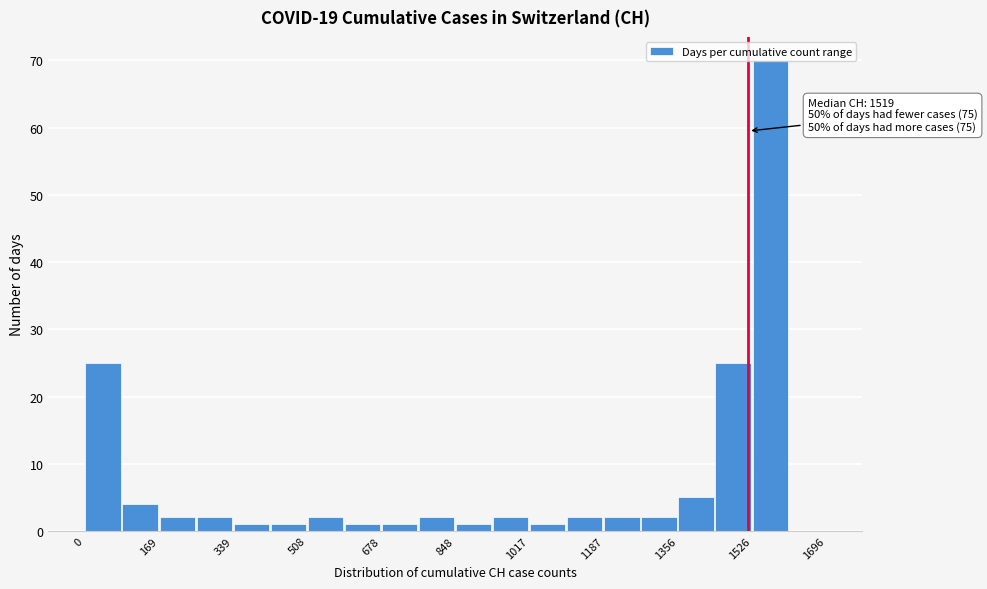

Which range on the x-axis has the tallest bar?

1520 to 1620